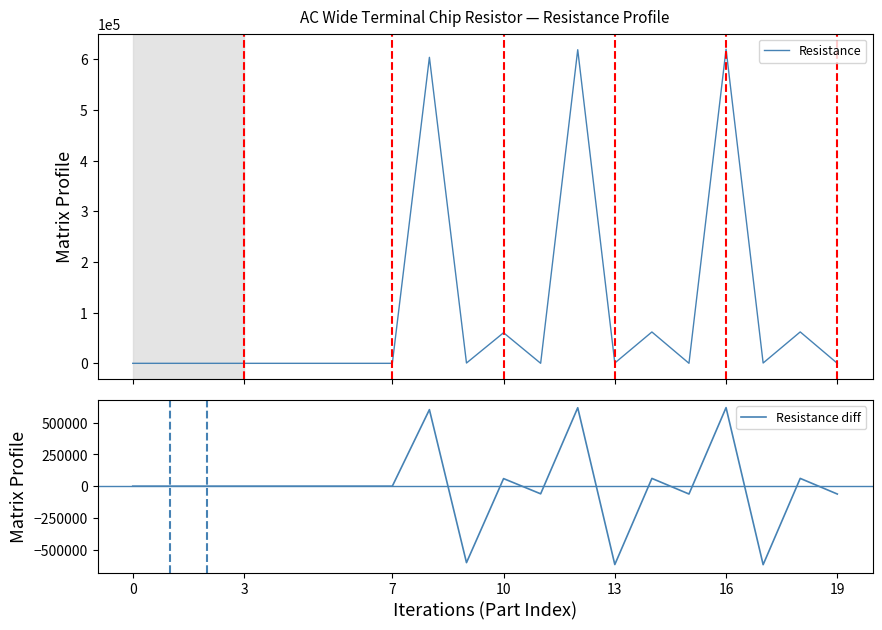

Reading left to right, transcribe all the data shown in this chart.

Resistance: 5.1	5.2	5.4	5.5	5.6	5.6	5.8	5.9	604000.0	604.0	60400.0	60.4	619000.0	619.0	61900.0	61.9	620000.0	620.0	62000.0	62.0
Resistance diff: 0.0	0.1	0.1	0.1	0.1	-0.0	0.2	0.1	603994.1	-603396.0	59796.0	-60339.6	618939.6	-618381.0	61281.0	-61838.1	619938.1	-619380.0	61380.0	-61938.0